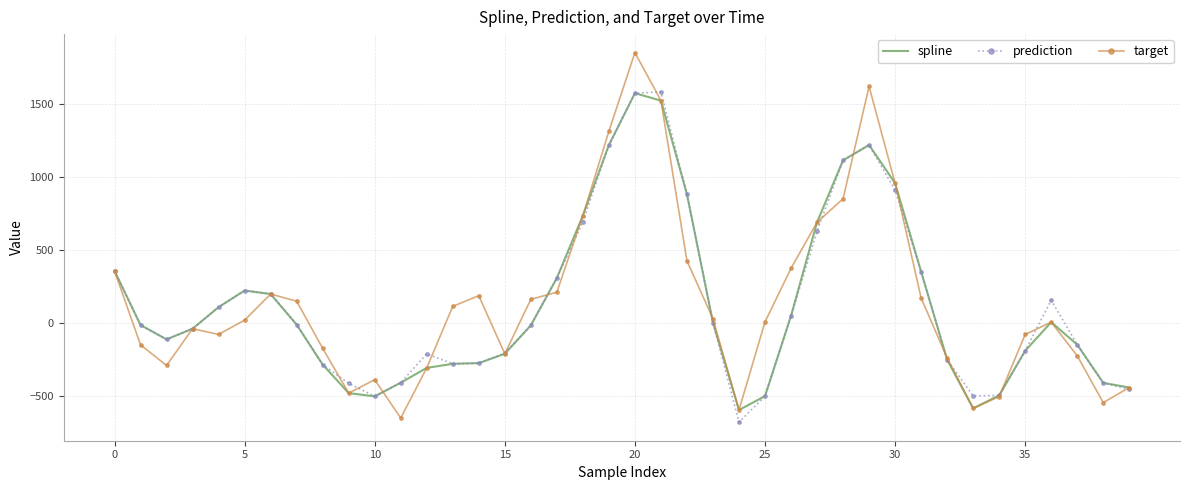

What is the maximum value shown in the chart?

1849.6